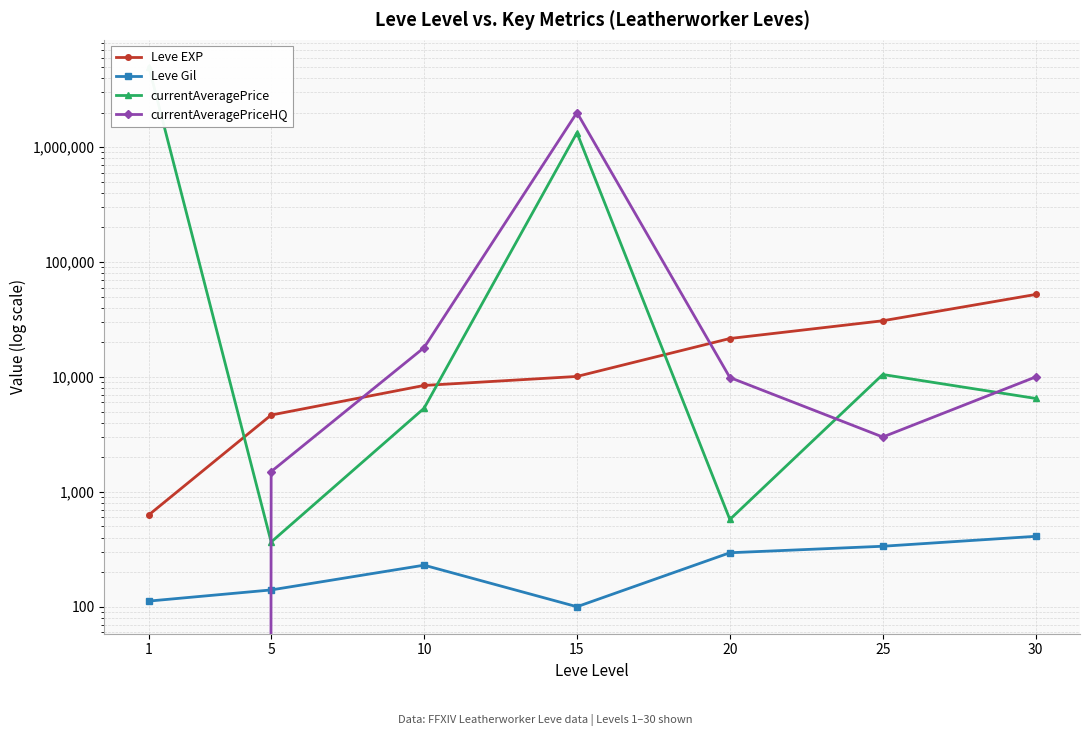

How many interior local peaks does the Leve Gil series have?

1